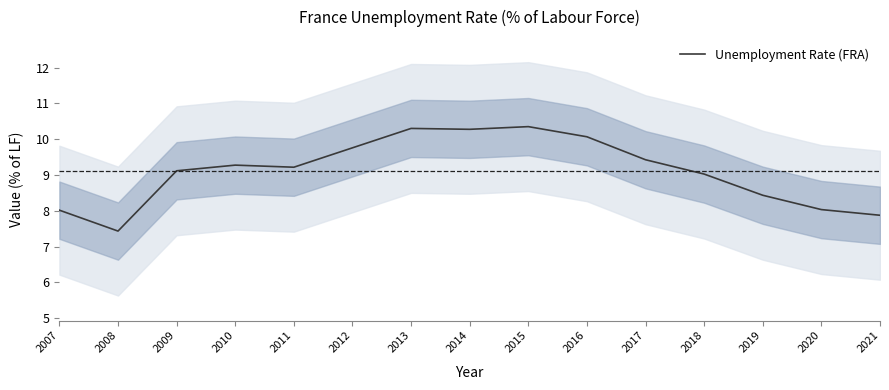

What is the maximum value shown in the chart?

10.3